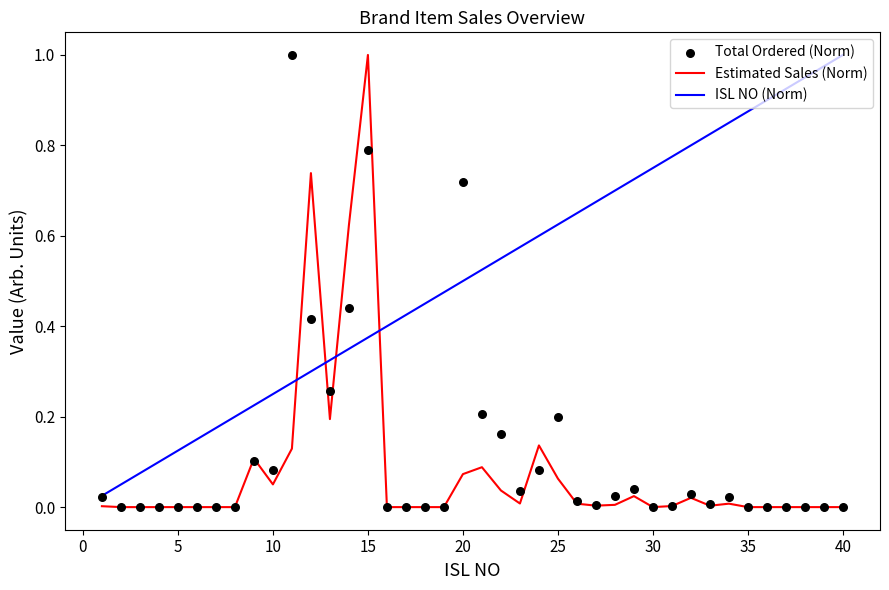

Which series contains the highest Y value?

Estimated Sales (Norm)